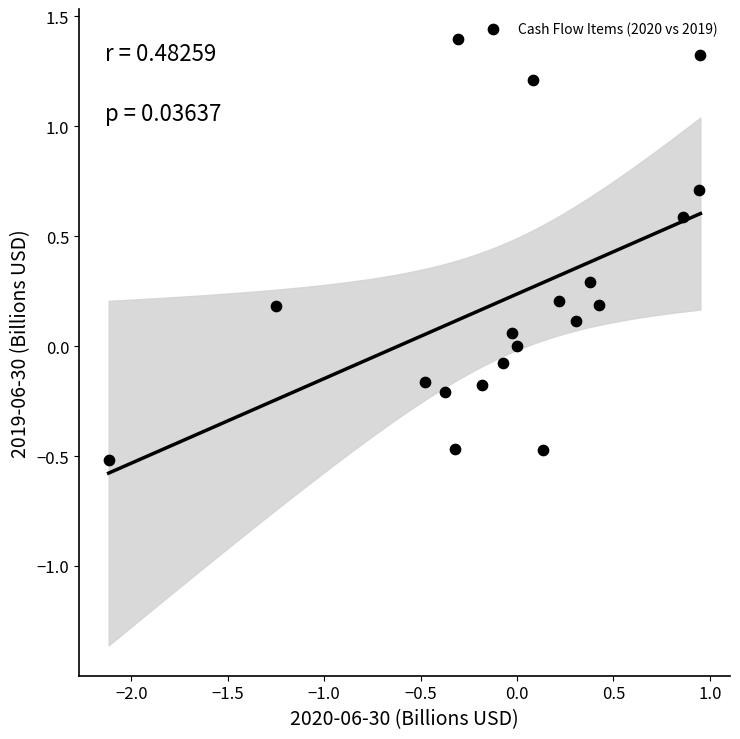

What is the range of Y values (max minus min)?

1.9